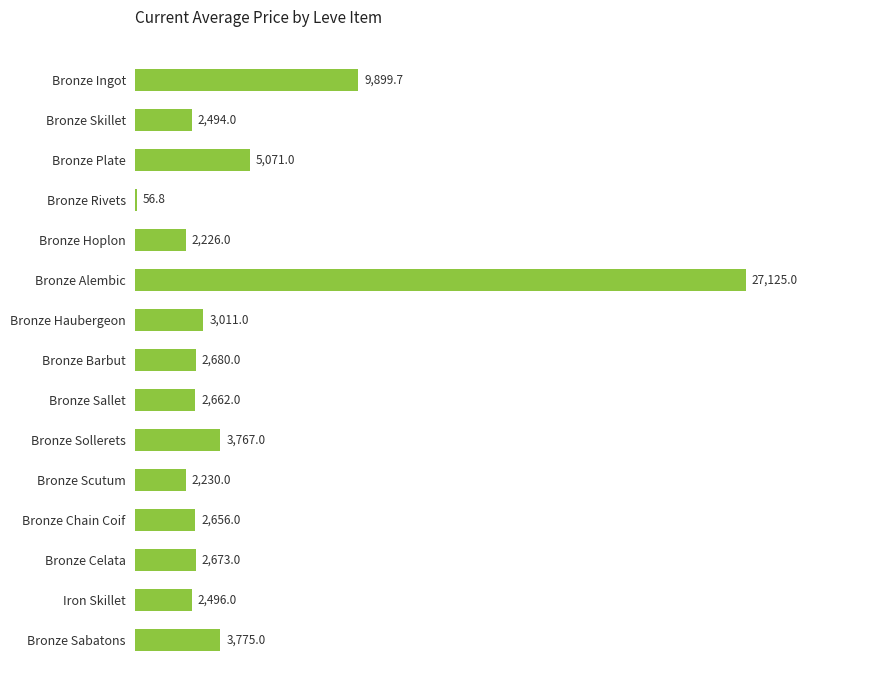

What is the sum of all values?

72822.4